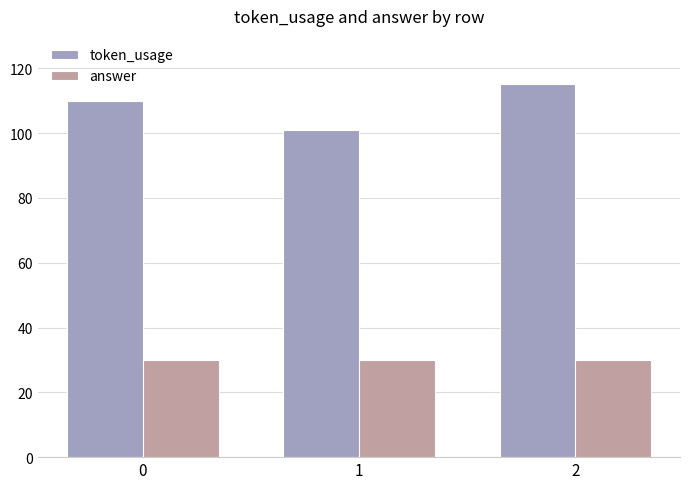

Which series changed the most between 0 and 1?

token_usage